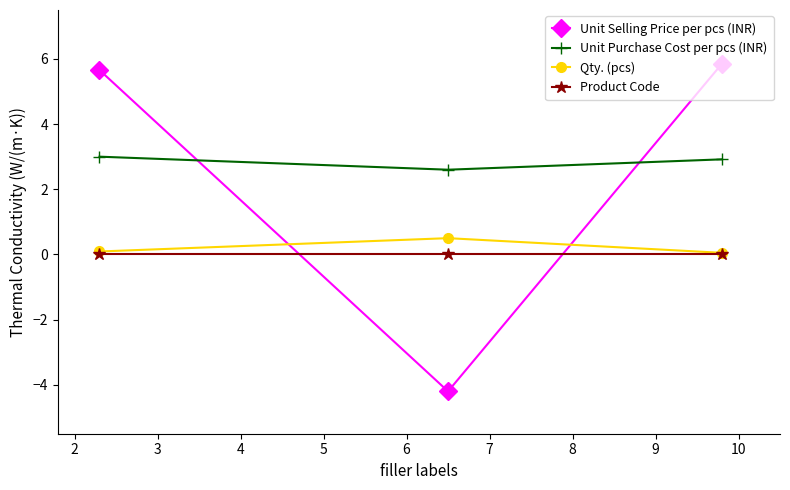

At how many categories does at least one series exceed -3?

3